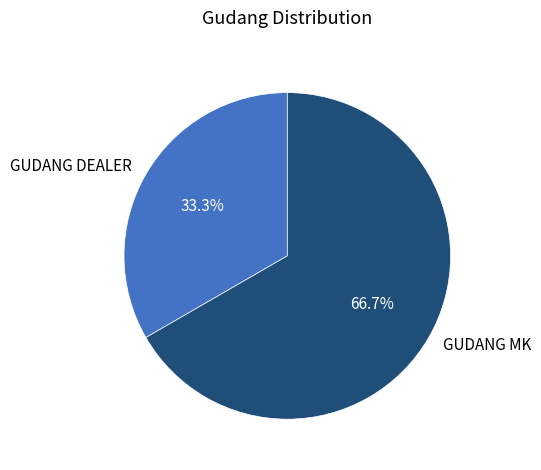

To the nearest percent, what is the difference between the largest and smallest slice percentages?

33%